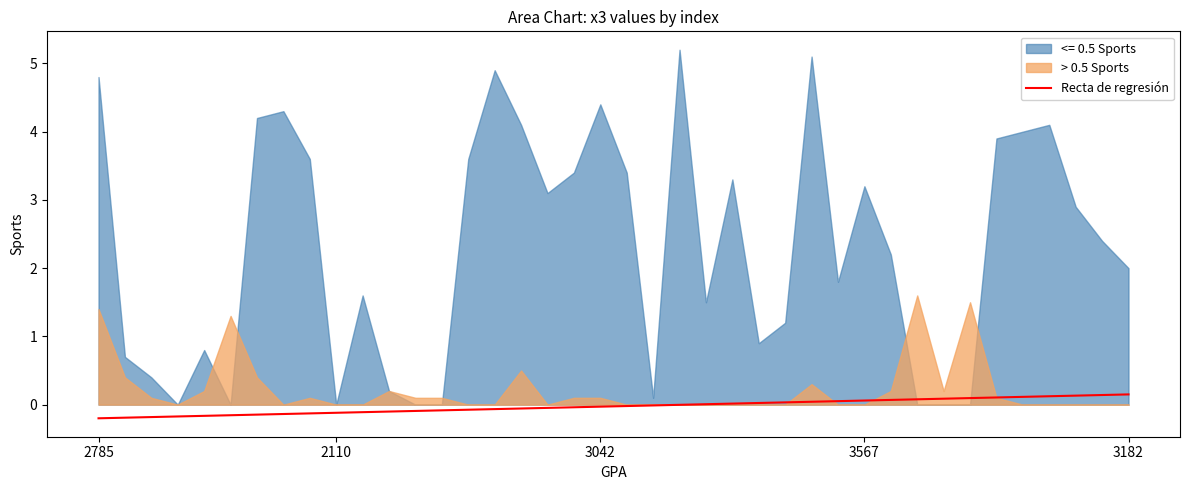

How many values are below zero?

23